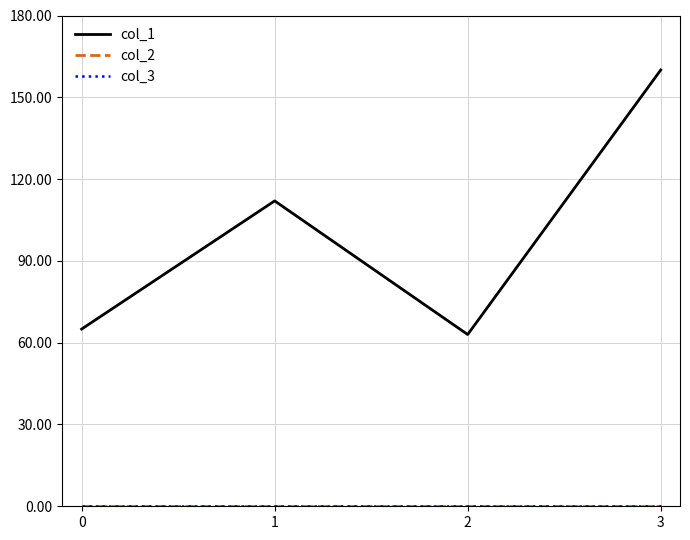

Is the value of col_2 at 3 greater than the value of col_1 at 2?

No